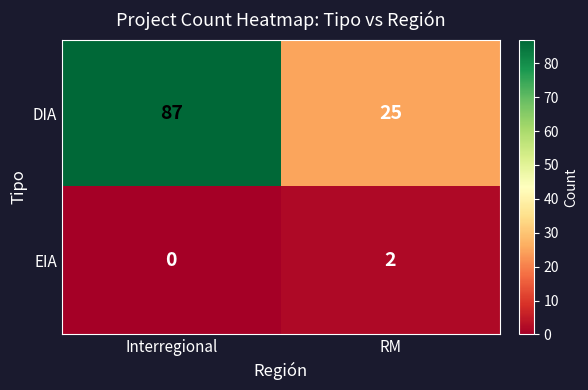

At how many categories does at least one series exceed 62?

1